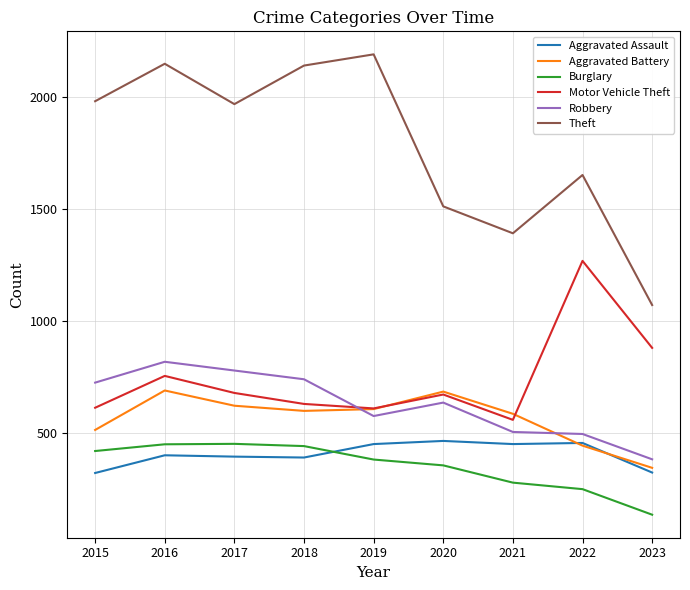

What is the smallest value displayed?

137